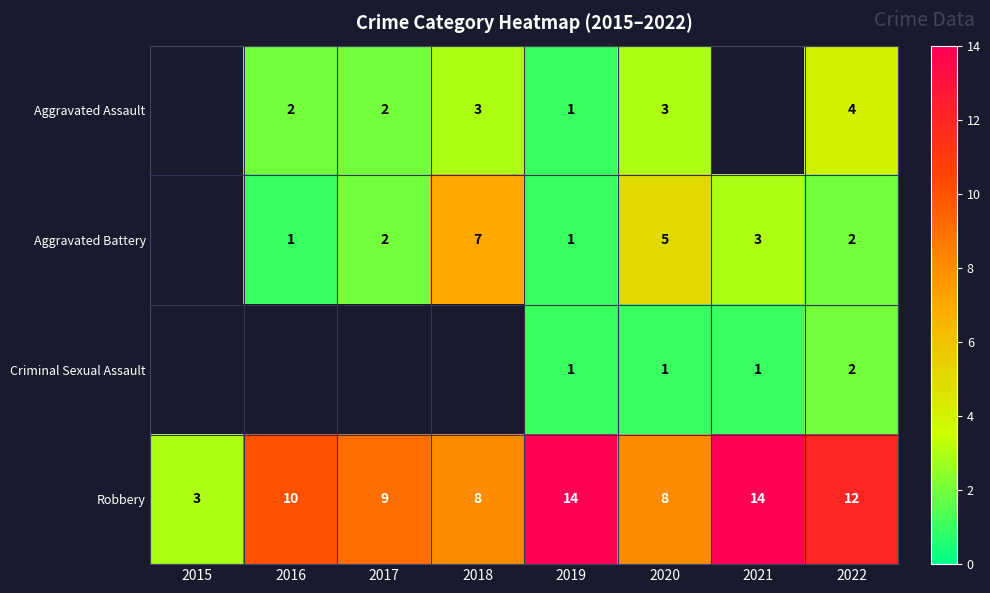

What is the difference between the highest and lowest values at 2022?

10